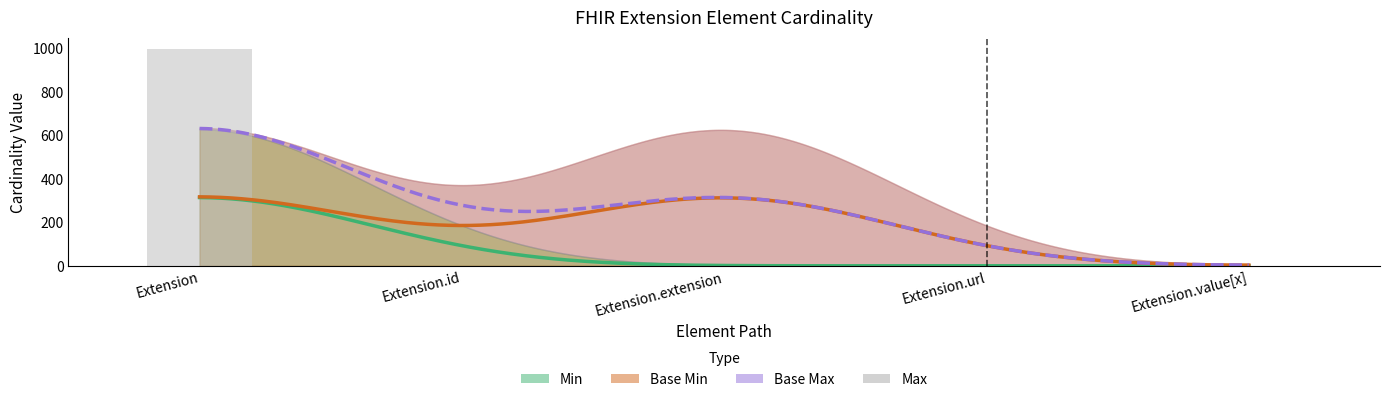

The value of Min at Extension.extension is 0. True or false?

True